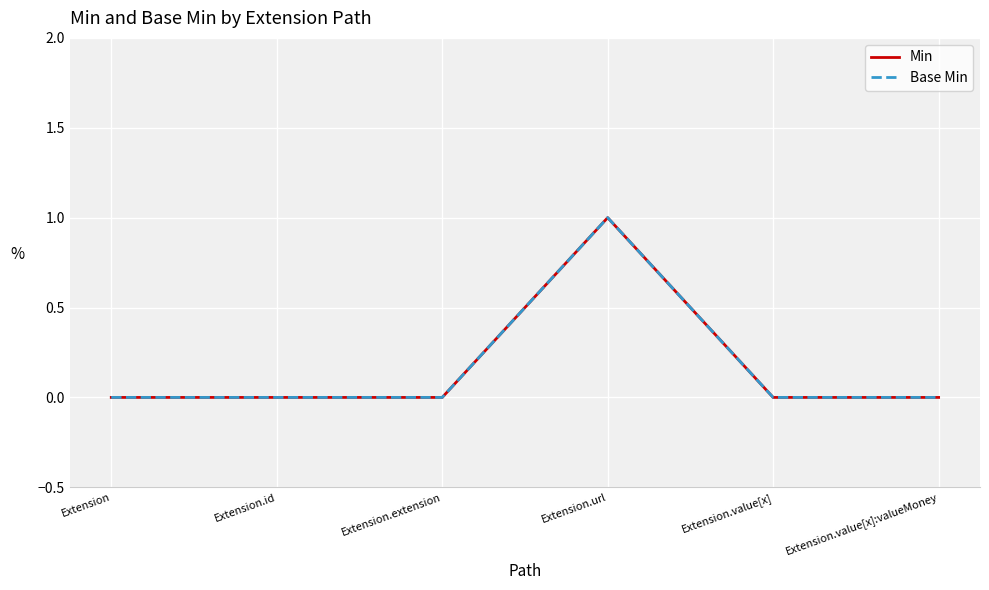

What is the label of the 6th point from the right?

Extension